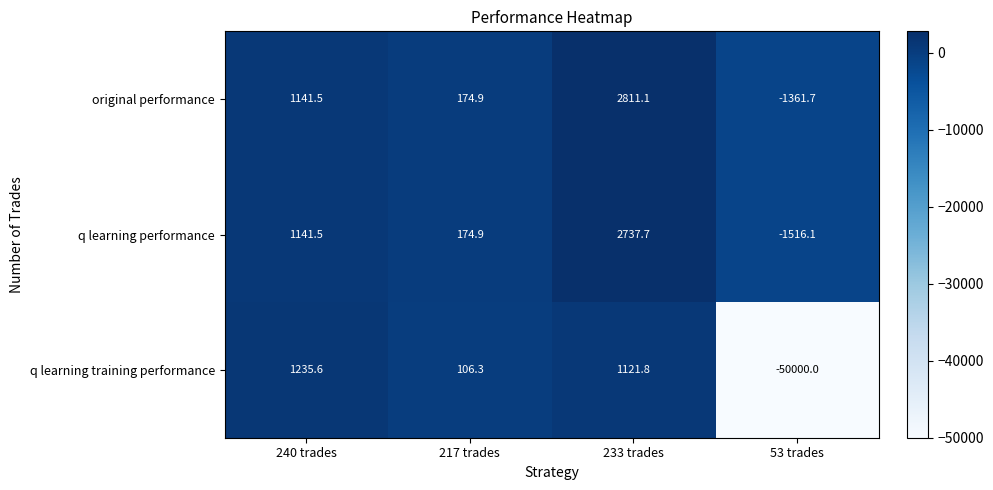

What is the total value across all series at 53 trades?

-52877.8